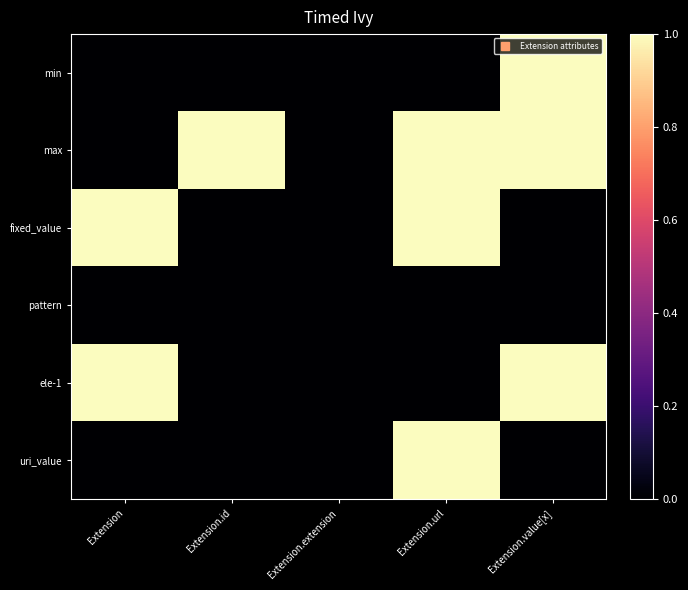

Reading right to left, what are all the values shown in this chart?

min: Extension.value[x]=1	Extension.url=0	Extension.extension=0	Extension.id=0	Extension=0
max: Extension.value[x]=1	Extension.url=1	Extension.extension=0	Extension.id=1	Extension=0
fixed_value: Extension.value[x]=0	Extension.url=1	Extension.extension=0	Extension.id=0	Extension=1
pattern: Extension.value[x]=0	Extension.url=0	Extension.extension=0	Extension.id=0	Extension=0
ele-1: Extension.value[x]=1	Extension.url=0	Extension.extension=0	Extension.id=0	Extension=1
uri_value: Extension.value[x]=0	Extension.url=1	Extension.extension=0	Extension.id=0	Extension=0